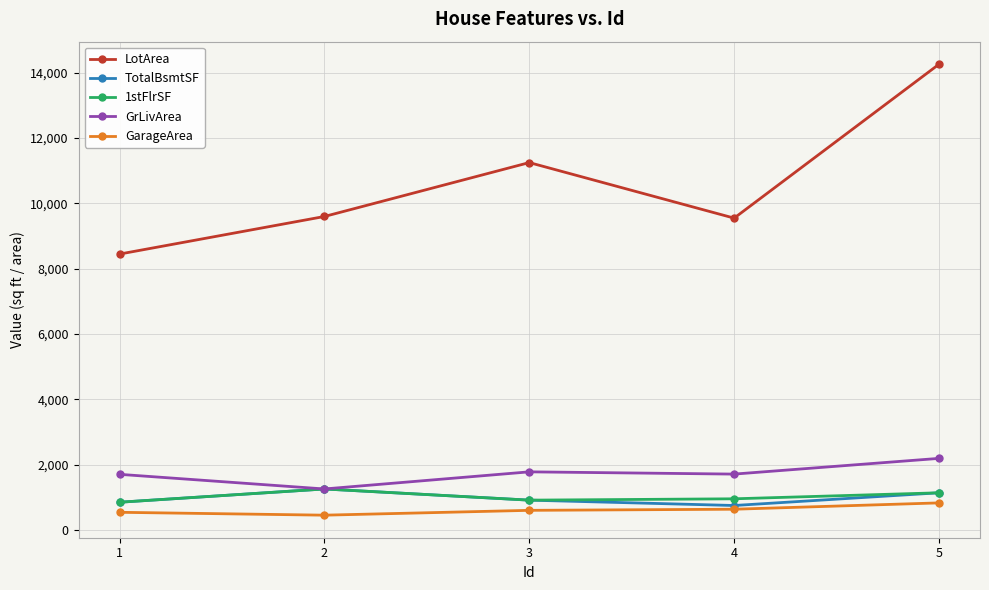

Where is the first local maximum for GrLivArea?

3